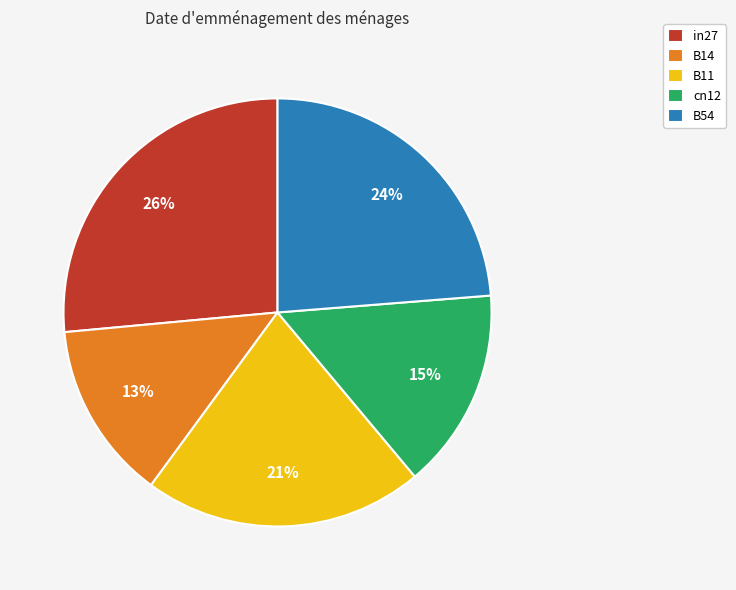

How many segments does this pie chart have?

5